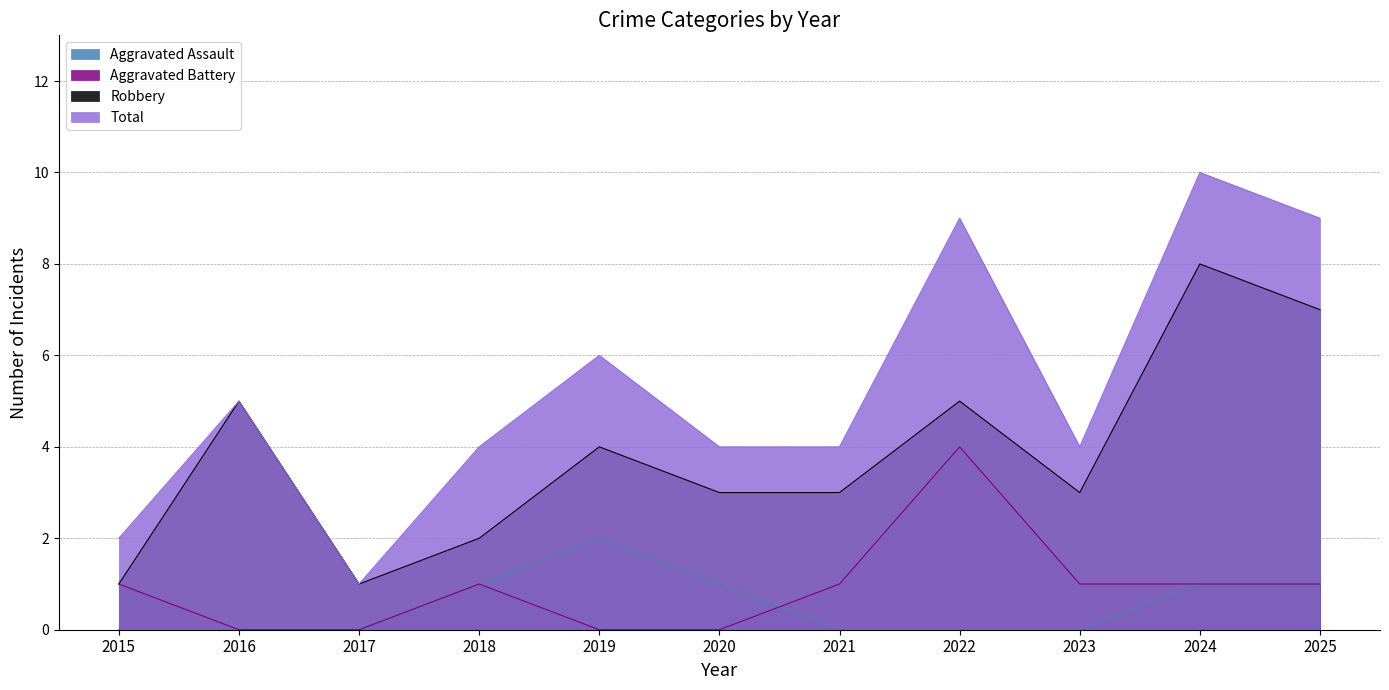

List the labels in order of Aggravated Assault value, smallest first.

2015, 2016, 2017, 2021, 2022, 2023, 2018, 2020, 2024, 2025, 2019